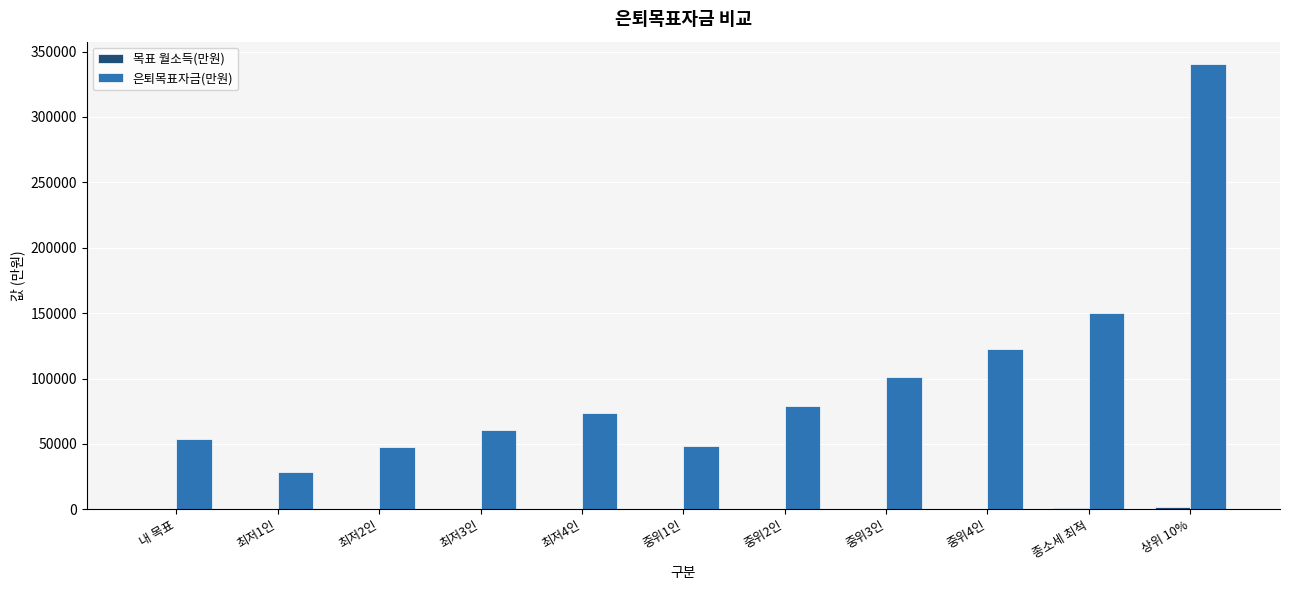

What is the sum of all 은퇴목표자금(만원) values?

1106025